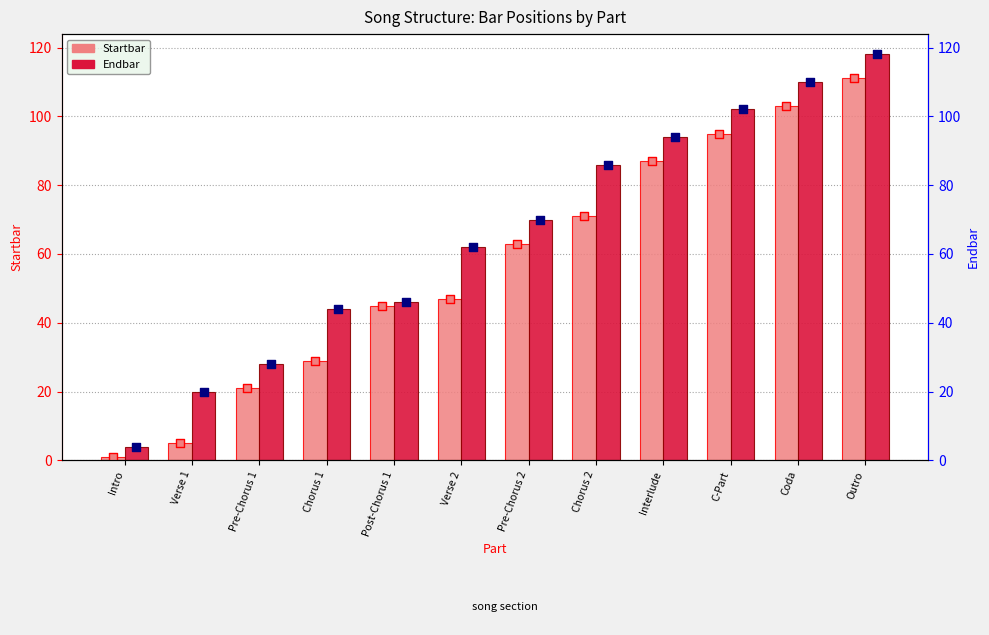

What is the total value across all series at Pre-Chorus 2?

133